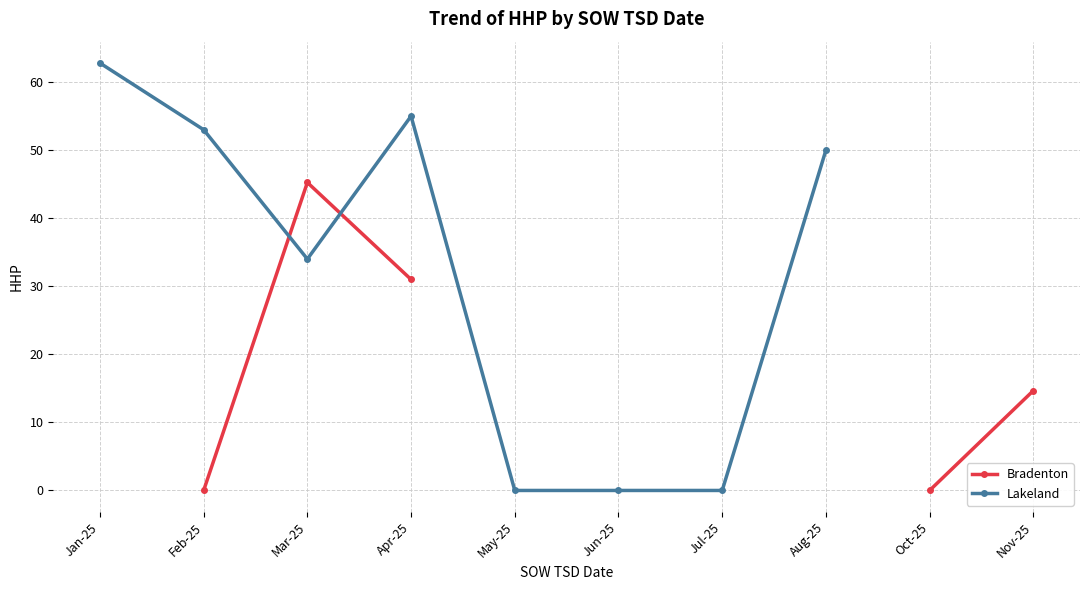

Which series ends up on top after the final intersection of Bradenton and Lakeland?

Lakeland